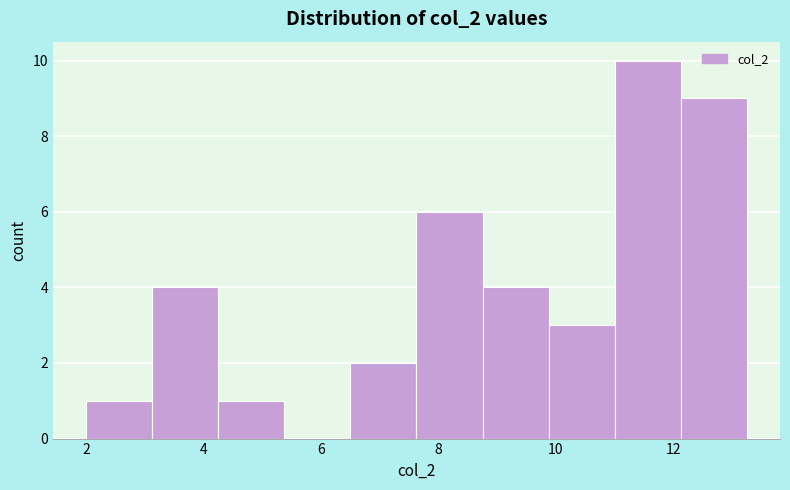

Which range on the x-axis has the tallest bar?

11.0 to 12.2